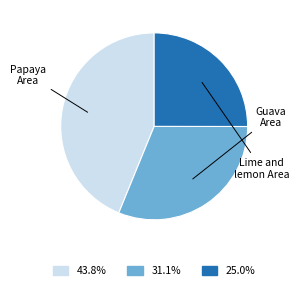

Is there a majority slice in this chart?

No